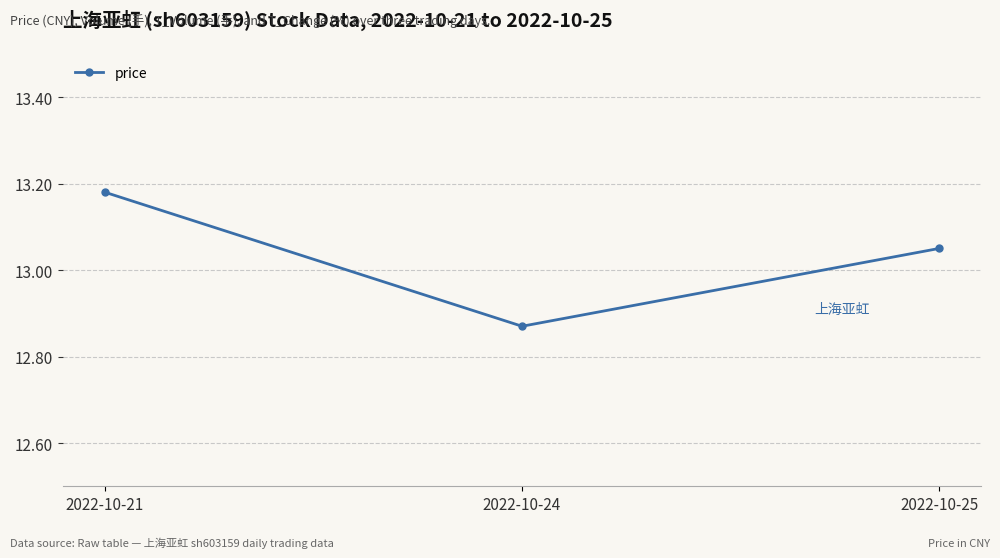

Where is the data nearest to the value 13?

2022-10-25